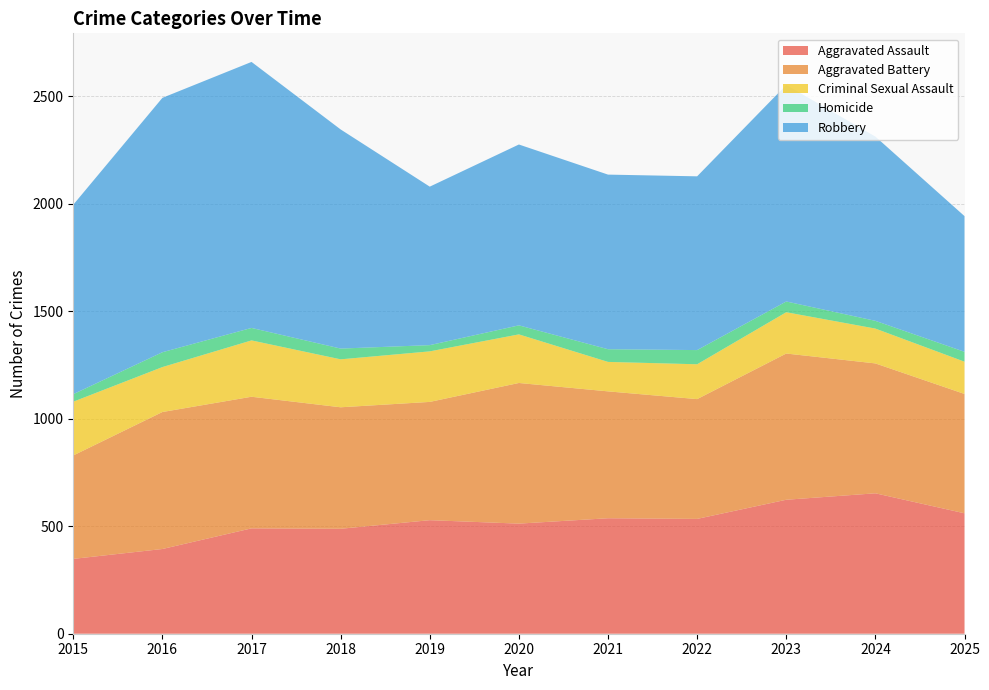

Reading left to right, what are all the values shown in this chart?

Aggravated Assault: 2015=348	2016=394	2017=490	2018=488	2019=528	2020=512	2021=537	2022=534	2023=623	2024=653	2025=560
Aggravated Battery: 2015=481	2016=637	2017=612	2018=565	2019=550	2020=654	2021=590	2022=557	2023=680	2024=604	2025=555
Criminal Sexual Assault: 2015=250	2016=209	2017=262	2018=223	2019=235	2020=226	2021=137	2022=162	2023=192	2024=162	2025=150
Homicide: 2015=35	2016=69	2017=58	2018=50	2019=29	2020=42	2021=59	2022=66	2023=50	2024=36	2025=46
Robbery: 2015=881	2016=1183	2017=1237	2018=1019	2019=737	2020=841	2021=812	2022=808	2023=1007	2024=857	2025=631